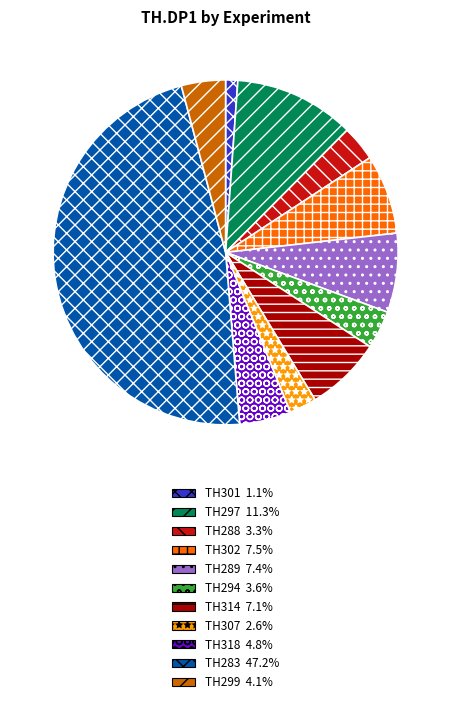

Between TH289 and TH283, which is larger?

TH283